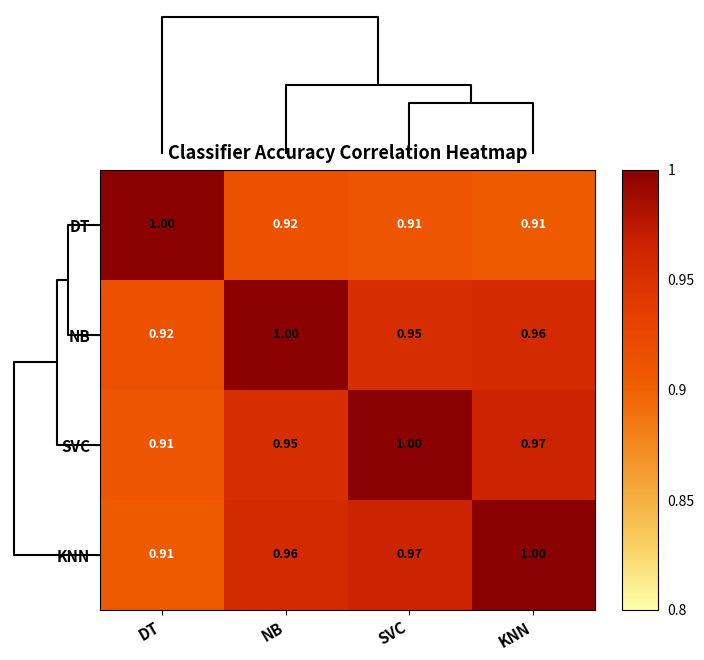

At how many categories does at least one series exceed 0?

4